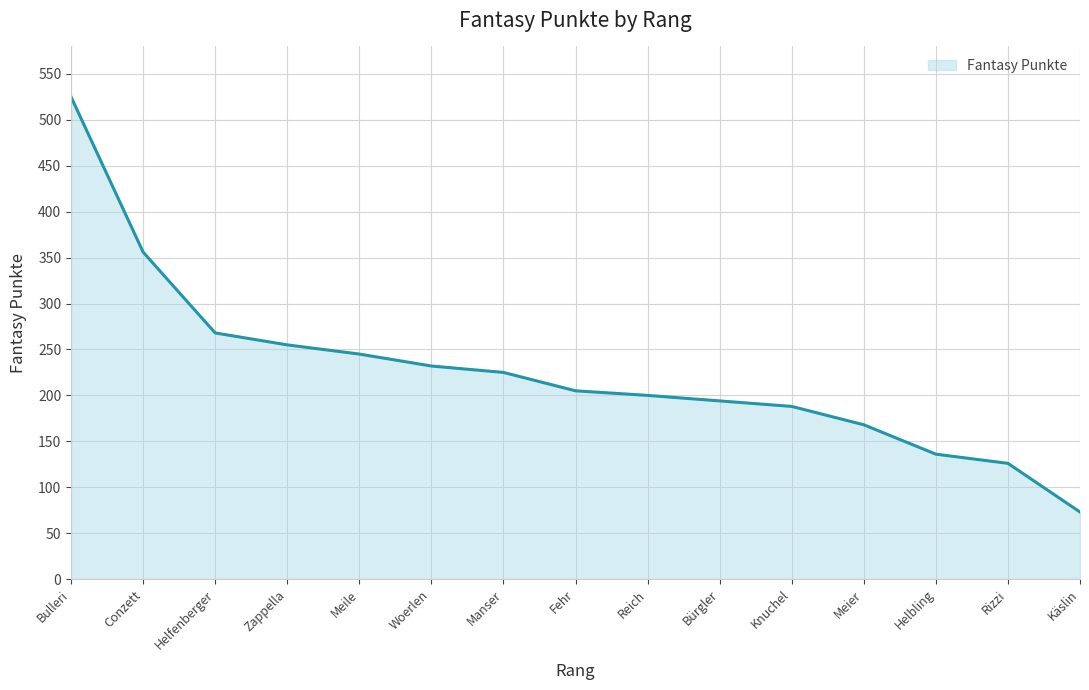

Rank the categories by value from lowest to highest.

Käslin, Rizzi, Helbling, Meier, Knuchel, Bürgler, Reich, Fehr, Manser, Woerlen, Meile, Zappella, Helfenberger, Conzett, Bulleri